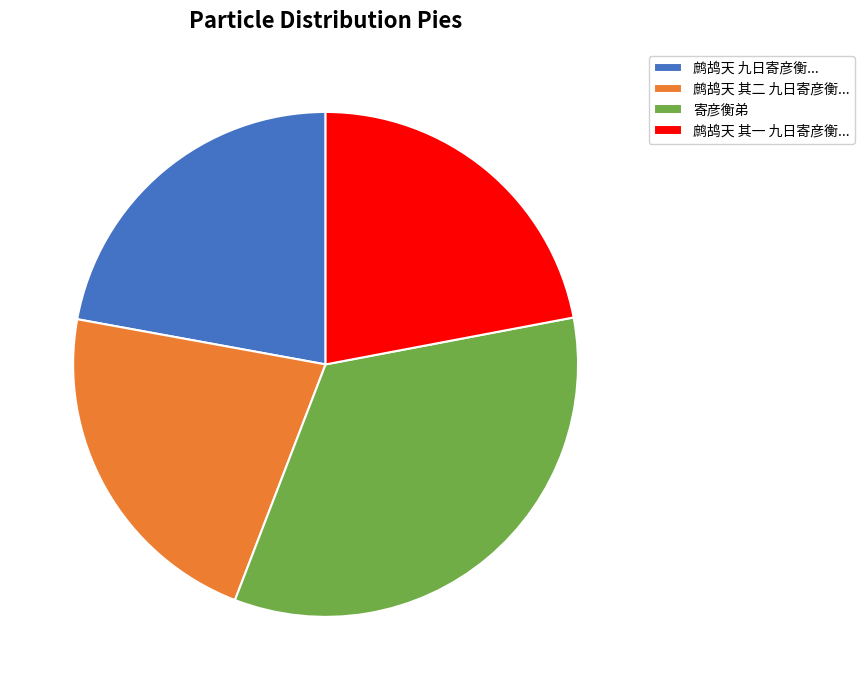

How many slices are in this pie chart?

4